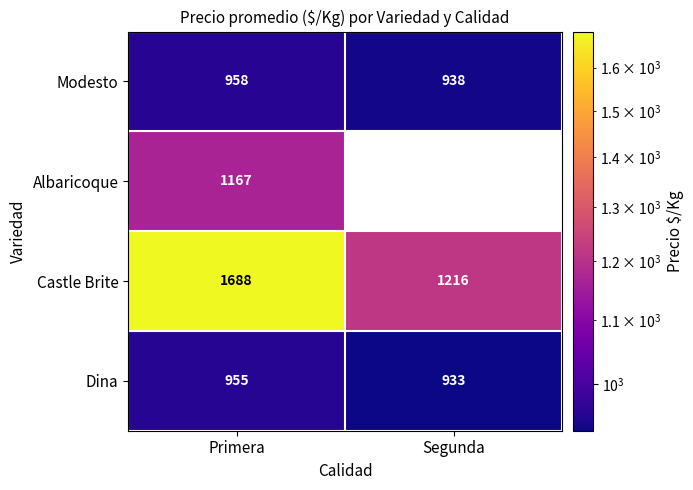

Is the value of Modesto at Segunda greater than the value of Albaricoque at Primera?

No